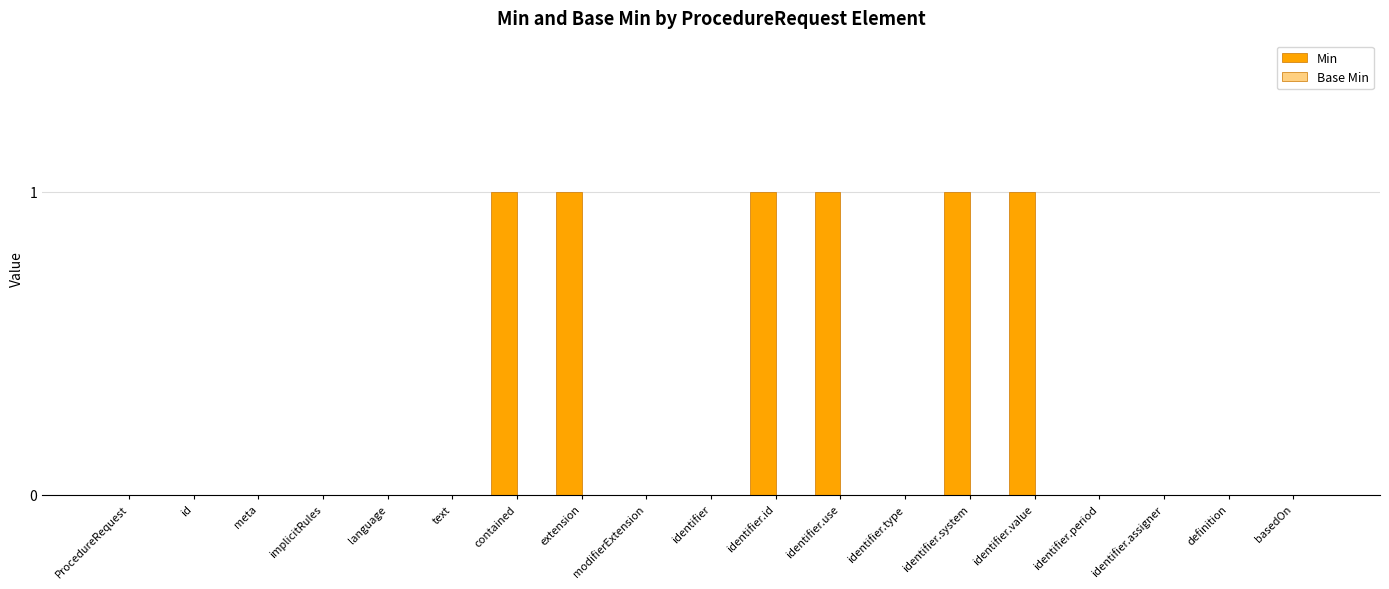

What is the change in value from modifierExtension to identifier.value?

+1